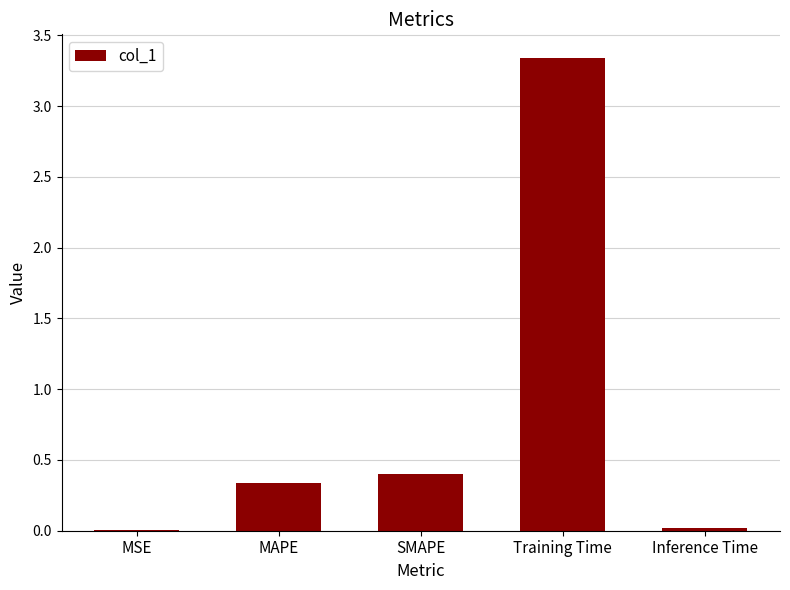

What is the average value?

0.8